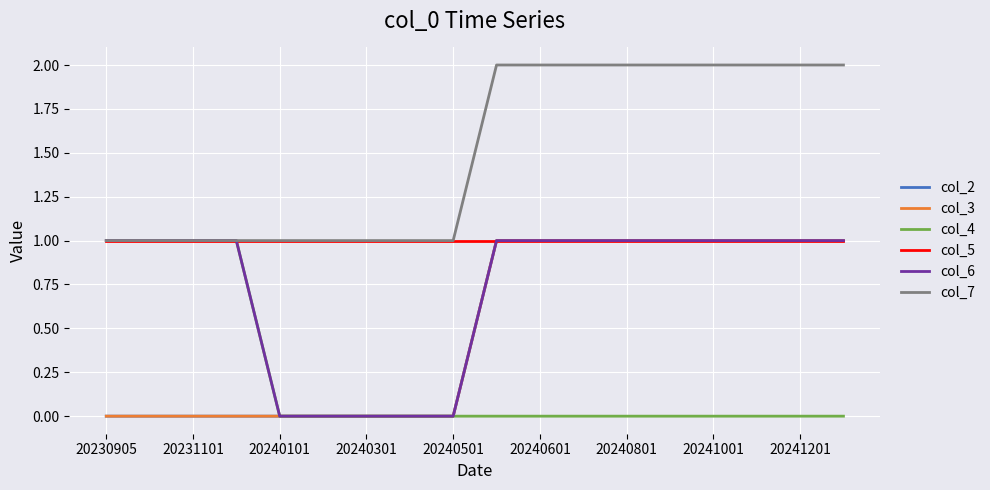

At how many categories does at least one series exceed 0?

18